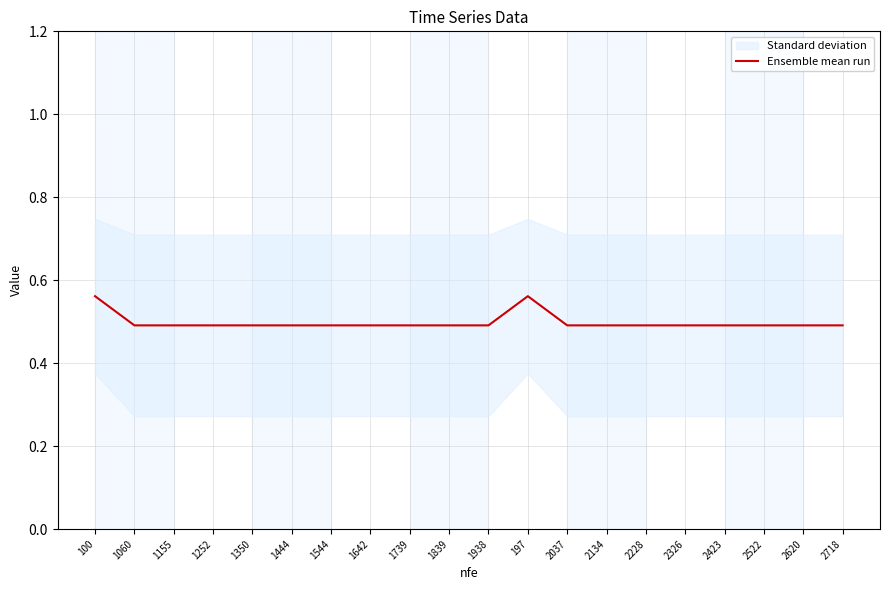

Does the chart have visible grid lines?

Yes